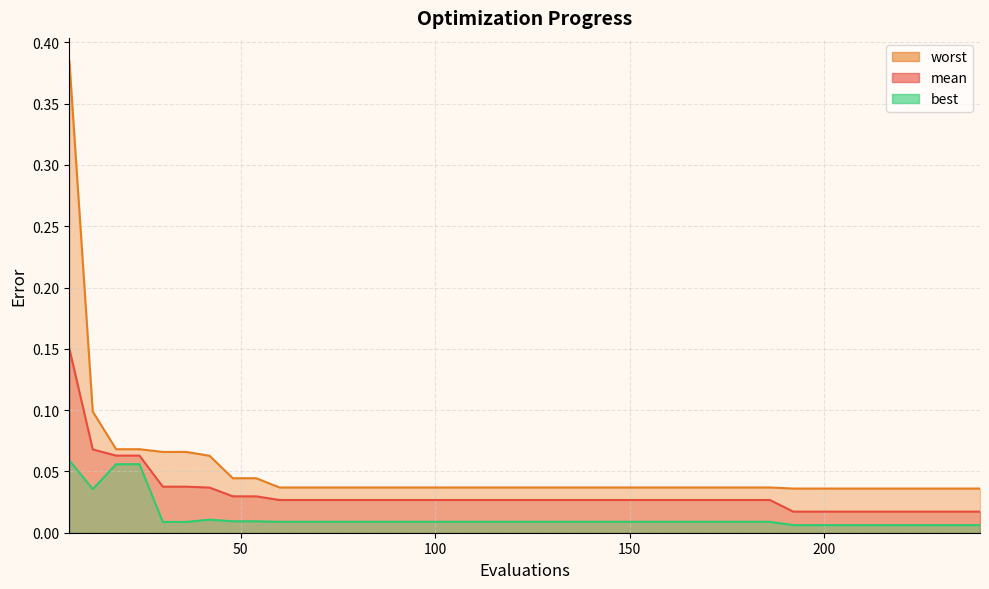

Between 192 and 102, which is larger?

102